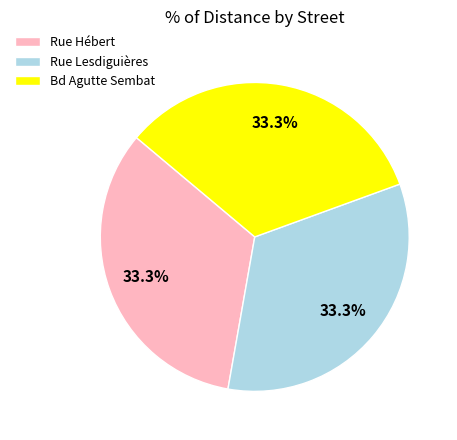

Is the sum of Rue Hébert and Bd Agutte Sembat greater than half?

Yes